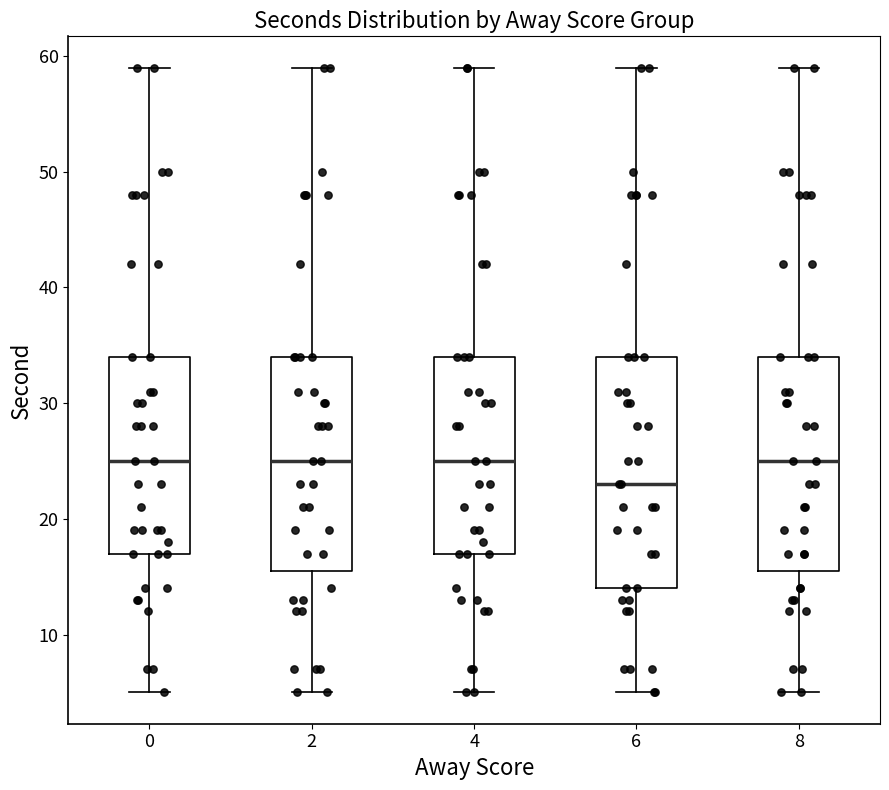

Where does the lower whisker of the box at x = 0 end on the y-axis? The values are not printed on the chart, so give them approximately, as read against the axis.

5